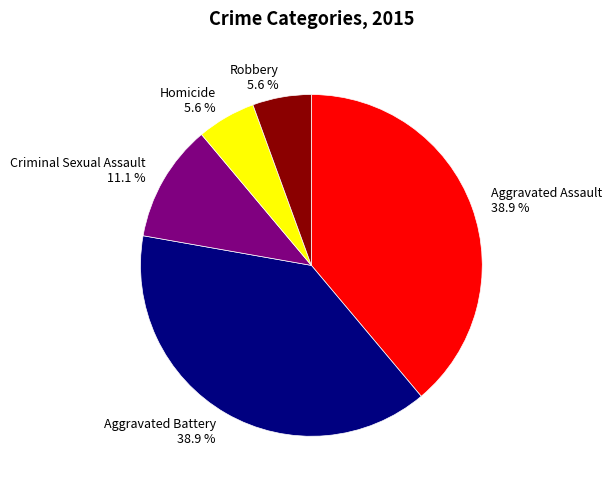

What portion of the pie excludes Aggravated Battery 38.9 %?

61.1%